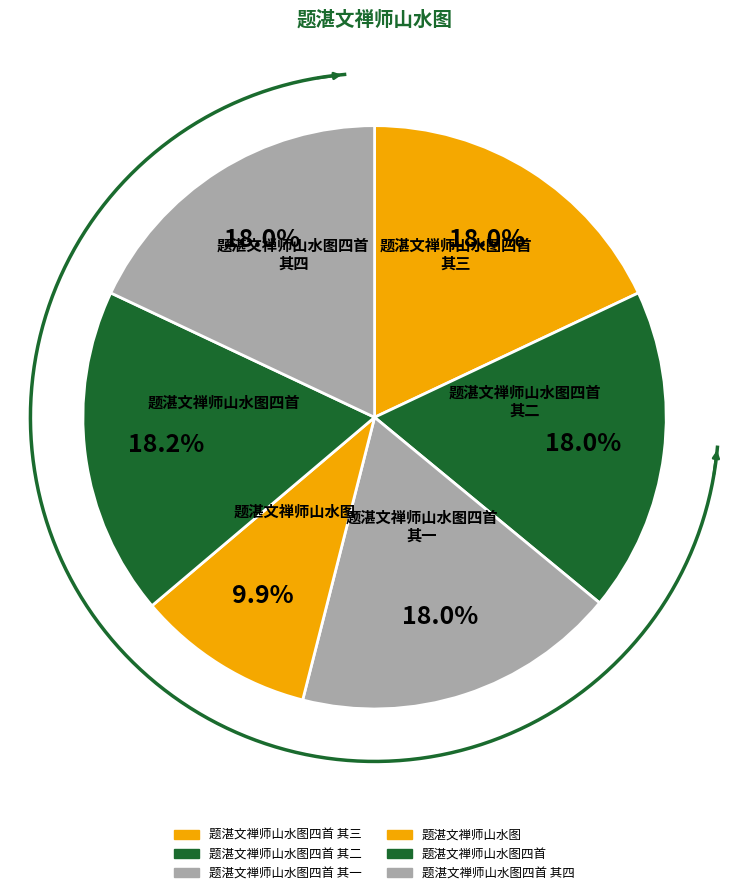

Which has a higher value, 题湛文禅师山水图四首 其一 or 题湛文禅师山水图四首?

题湛文禅师山水图四首